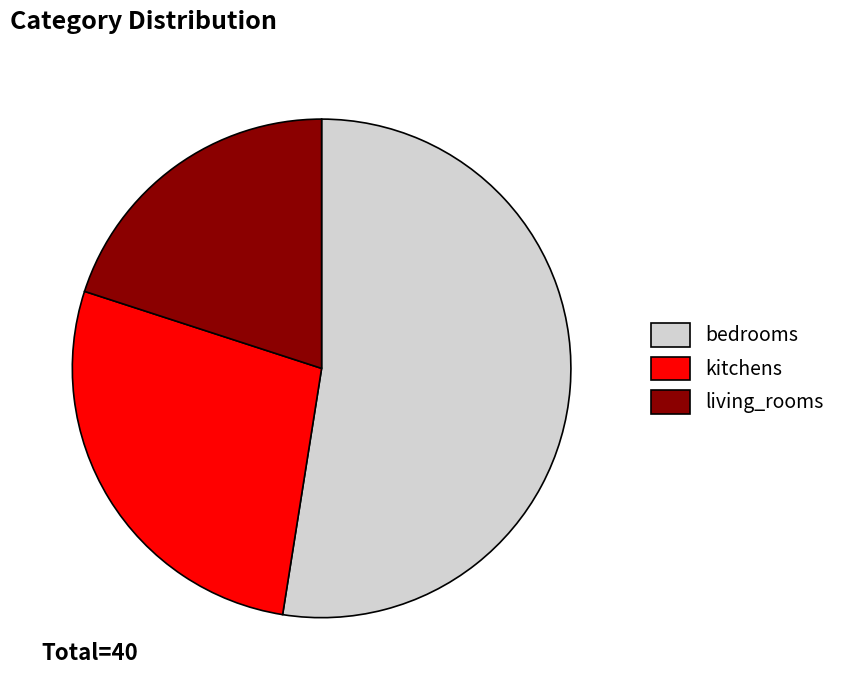

The bedrooms slice represents 52% of the pie. True or false?

True